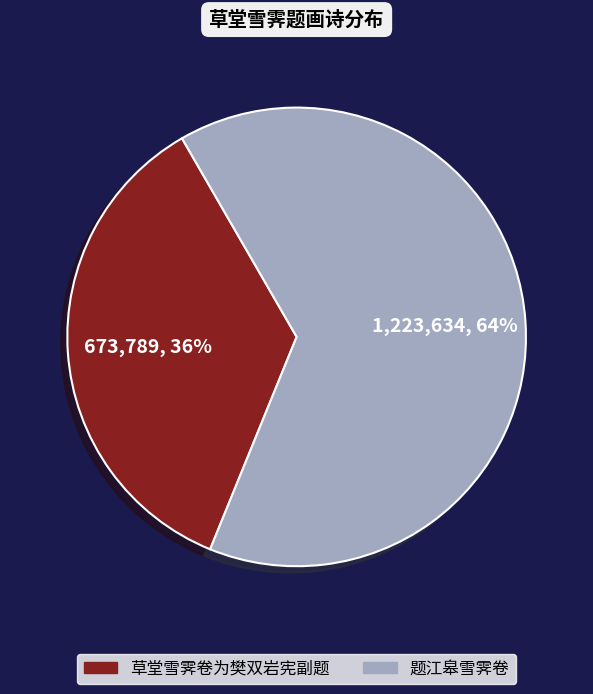

Which category accounts for the majority?

题江皋雪霁卷